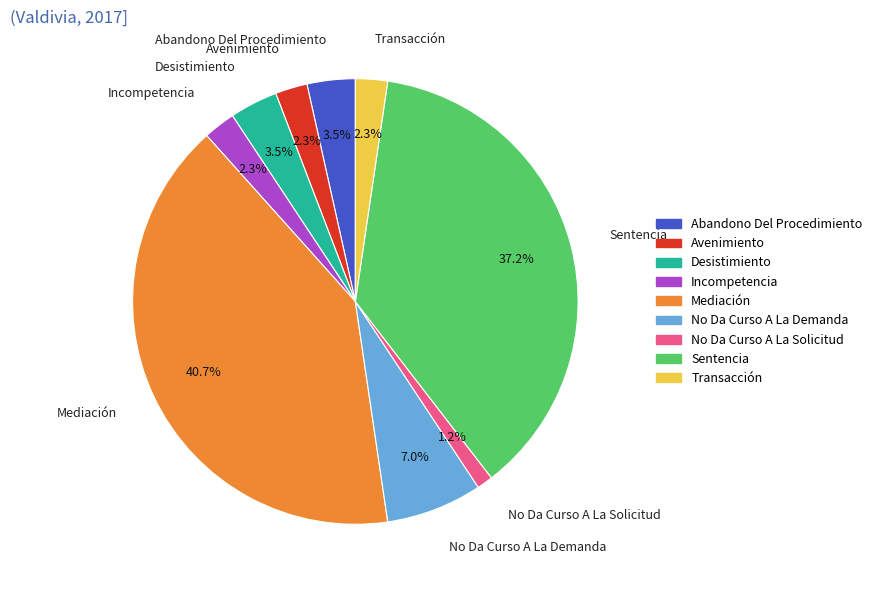

What is the ratio of the value at No Da Curso A La Demanda to the value at Mediación?

0.2